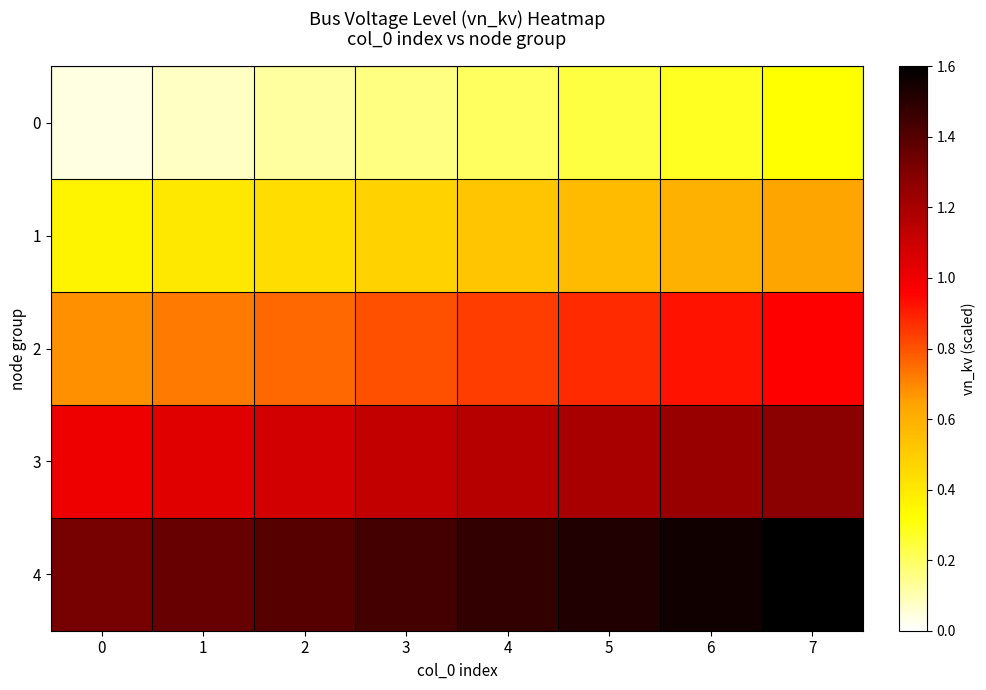

At 0, list the series in order from smallest to largest.

0, 1, 2, 3, 4